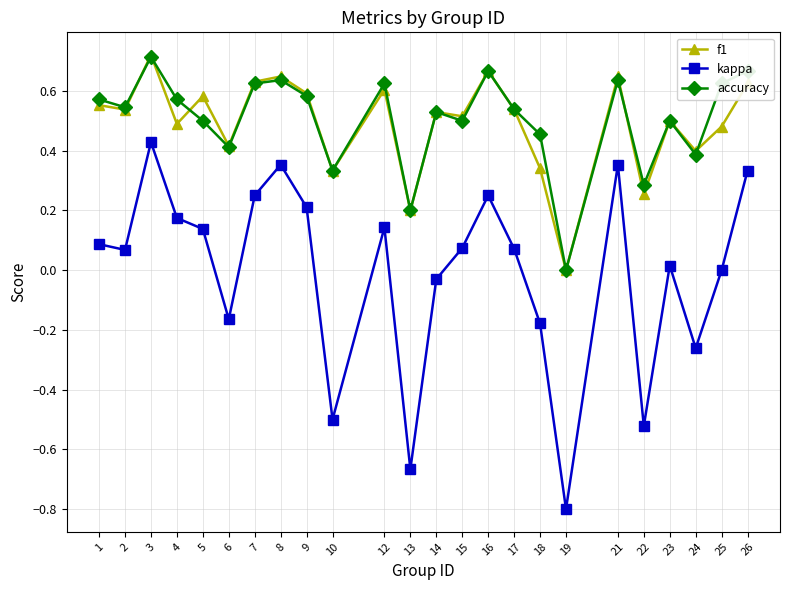

What is the sum of all accuracy values?

12.1